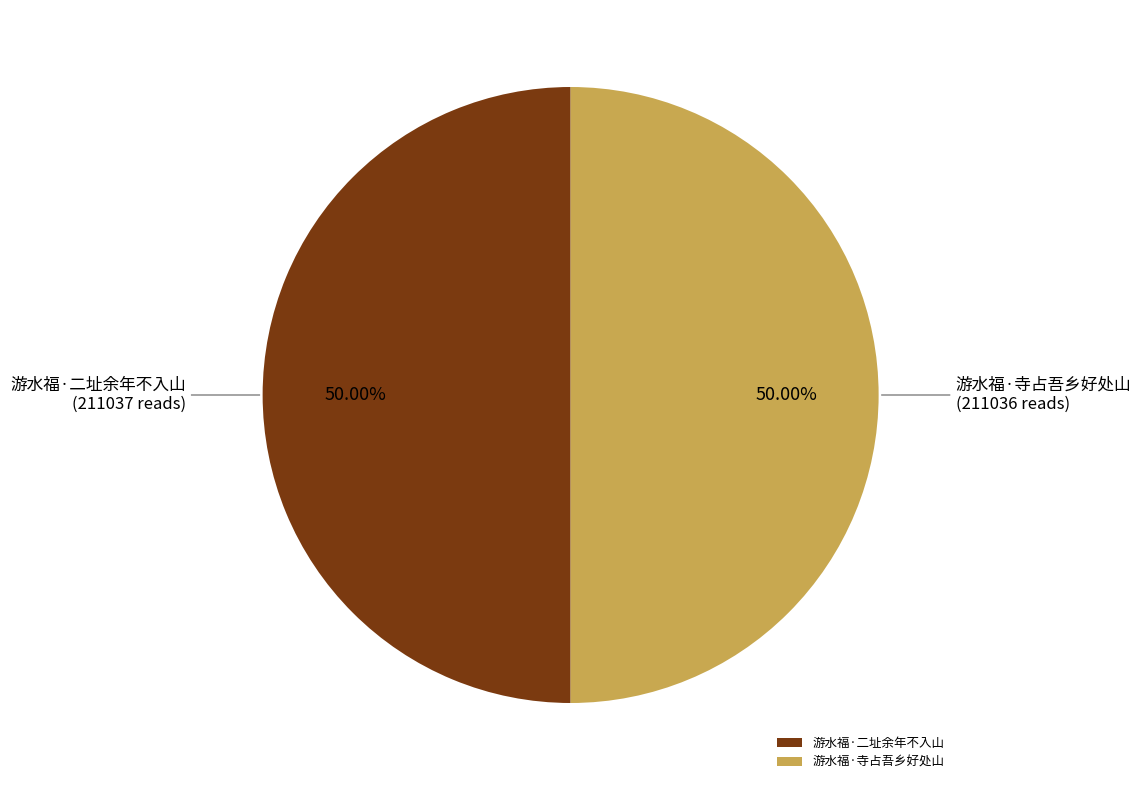

Is it true that 游水福·寺占吾乡好处山 is 50% of the pie?

True